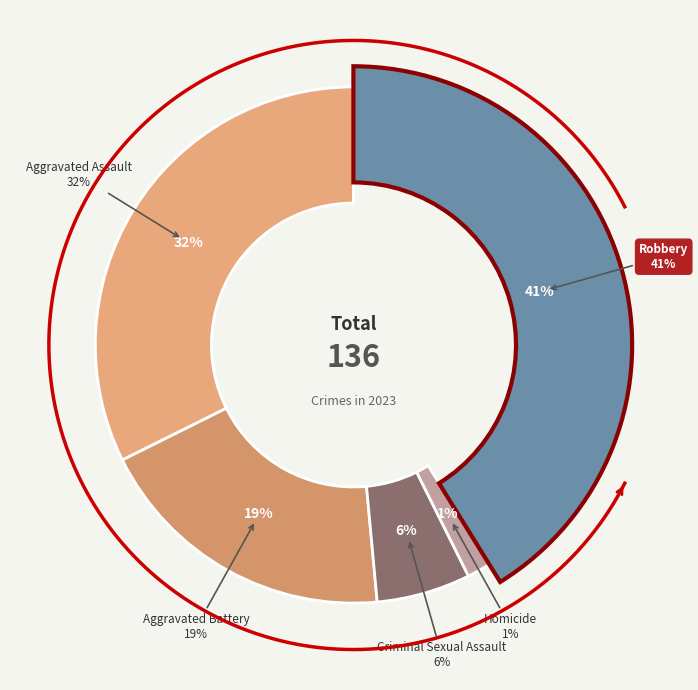

Is Homicide the majority of the pie?

No